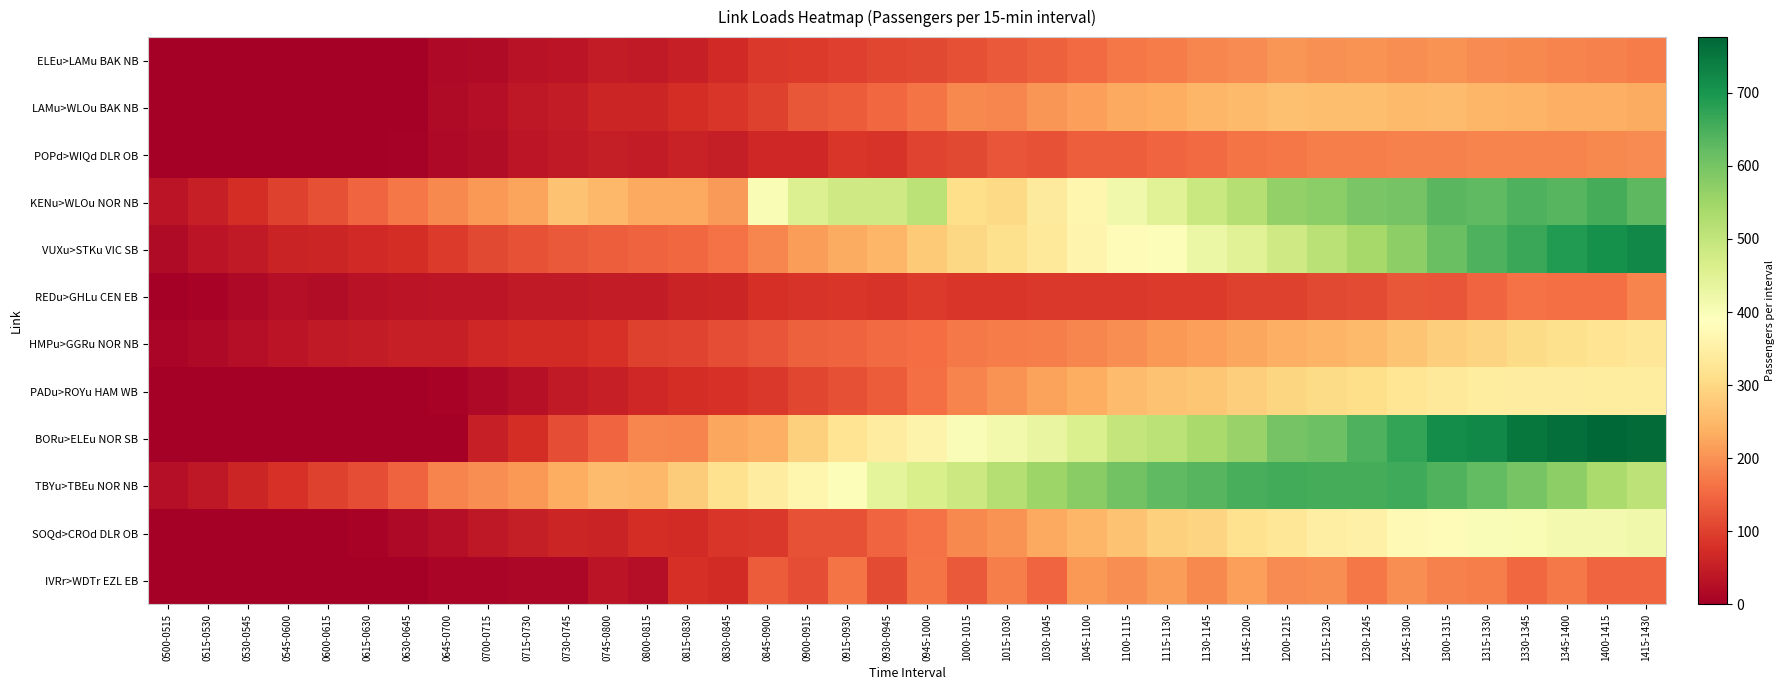

Reading left to right, list all the values displayed in this chart.

ELEu>LAMu BAK NB: 0500-0515=0.0	0515-0530=0.0	0530-0545=0.0	0545-0600=0.0	0600-0615=0.0	0615-0630=0.0	0630-0645=0.0	0645-0700=16.1	0700-0715=20.7	0715-0730=30.6	0730-0745=34.5	0745-0800=46.4	0800-0815=44.2	0815-0830=53.7	0830-0845=68.3	0845-0900=88.3	0900-0915=91.1	0915-0930=99.3	0930-0945=108.8	0945-1000=109.9	1000-1015=118.7	1015-1030=132.3	1030-1045=141.6	1045-1100=151.7	1100-1115=169.2	1115-1130=174.7	1130-1145=187.4	1145-1200=193.1	1200-1215=203.2	1215-1230=198.9	1230-1245=201.0	1245-1300=197.0	1300-1315=200.3	1315-1330=192.8	1330-1345=190.0	1345-1400=183.7	1400-1415=181.7	1415-1430=173.7
LAMu>WLOu BAK NB: 0500-0515=0.0	0515-0530=0.0	0530-0545=0.0	0545-0600=0.0	0600-0615=0.0	0615-0630=0.0	0630-0645=0.0	0645-0700=20.2	0700-0715=26.5	0715-0730=40.7	0730-0745=46.4	0745-0800=63.2	0800-0815=61.5	0815-0830=74.6	0830-0845=86.7	0845-0900=101.5	0900-0915=128.9	0915-0930=135.4	0930-0945=151.1	0945-1000=164.0	1000-1015=188.3	1015-1030=185.3	1030-1045=203.6	1045-1100=215.3	1100-1115=229.9	1115-1130=235.2	1130-1145=246.9	1145-1200=252.4	1200-1215=260.9	1215-1230=258.5	1230-1245=259.3	1245-1300=254.5	1300-1315=256.0	1315-1330=247.5	1330-1345=244.9	1345-1400=237.9	1400-1415=237.8	1415-1430=232.6
POPd>WIQd DLR OB: 0500-0515=0.0	0515-0530=0.0	0530-0545=0.0	0545-0600=0.0	0600-0615=0.0	0615-0630=0.0	0630-0645=3.5	0645-0700=16.0	0700-0715=22.8	0715-0730=36.5	0730-0745=42.6	0745-0800=50.9	0800-0815=46.0	0815-0830=55.2	0830-0845=51.2	0845-0900=64.9	0900-0915=66.2	0915-0930=86.6	0930-0945=83.1	0945-1000=104.3	1000-1015=111.4	1015-1030=125.7	1030-1045=123.8	1045-1100=139.4	1100-1115=138.8	1115-1130=147.4	1130-1145=152.7	1145-1200=164.1	1200-1215=169.7	1215-1230=177.8	1230-1245=178.2	1245-1300=181.2	1300-1315=181.1	1315-1330=184.6	1330-1345=183.0	1345-1400=184.1	1400-1415=188.7	1415-1430=193.9
KENu>WLOu NOR NB: 0500-0515=33.5	0515-0530=53.3	0530-0545=75.1	0545-0600=101.9	0600-0615=119.4	0615-0630=148.0	0630-0645=168.3	0645-0700=190.8	0700-0715=207.3	0715-0730=223.5	0730-0745=265.2	0745-0800=250.7	0800-0815=227.7	0815-0830=229.7	0830-0845=210.7	0845-0900=403.0	0900-0915=456.3	0915-0930=479.9	0930-0945=481.3	0945-1000=511.9	1000-1015=310.2	1015-1030=302.3	1030-1045=337.2	1045-1100=366.4	1100-1115=417.1	1115-1130=448.9	1130-1145=489.2	1145-1200=519.4	1200-1215=565.0	1215-1230=573.1	1230-1245=595.7	1245-1300=602.6	1300-1315=632.7	1315-1330=626.2	1330-1345=643.6	1345-1400=633.9	1400-1415=654.2	1415-1430=629.5
VUXu>STKu VIC SB: 0500-0515=20.6	0515-0530=35.2	0530-0545=45.3	0545-0600=57.7	0600-0615=61.4	0615-0630=67.7	0630-0645=72.9	0645-0700=93.3	0700-0715=110.2	0715-0730=123.4	0730-0745=130.4	0745-0800=137.8	0800-0815=142.9	0815-0830=149.3	0830-0845=160.7	0845-0900=187.5	0900-0915=214.6	0915-0930=231.4	0930-0945=246.4	0945-1000=276.4	1000-1015=299.8	1015-1030=313.1	1030-1045=333.0	1045-1100=362.4	1100-1115=377.9	1115-1130=395.4	1130-1145=424.6	1145-1200=450.2	1200-1215=482.1	1215-1230=513.1	1230-1245=540.7	1245-1300=571.0	1300-1315=613.1	1315-1330=643.1	1330-1345=664.9	1345-1400=691.0	1400-1415=707.3	1415-1430=723.5
REDu>GHLu CEN EB: 0500-0515=2.5	0515-0530=8.0	0530-0545=15.5	0545-0600=24.4	0600-0615=22.3	0615-0630=31.1	0630-0645=35.2	0645-0700=38.9	0700-0715=37.4	0715-0730=43.8	0730-0745=42.9	0745-0800=47.5	0800-0815=45.6	0815-0830=60.0	0830-0845=62.6	0845-0900=76.9	0900-0915=84.7	0915-0930=86.8	0930-0945=82.8	0945-1000=92.6	1000-1015=87.6	1015-1030=87.1	1030-1045=89.3	1045-1100=90.7	1100-1115=88.1	1115-1130=93.7	1130-1145=93.7	1145-1200=101.7	1200-1215=100.5	1215-1230=111.5	1230-1245=114.6	1245-1300=129.1	1300-1315=127.2	1315-1330=146.7	1330-1345=163.7	1345-1400=158.4	1400-1415=159.9	1415-1430=182.7
HMPu>GGRu NOR NB: 0500-0515=9.5	0515-0530=17.1	0530-0545=24.3	0545-0600=34.1	0600-0615=42.7	0615-0630=47.9	0630-0645=52.0	0645-0700=53.5	0700-0715=64.7	0715-0730=69.8	0730-0745=72.7	0745-0800=80.7	0800-0815=102.7	0815-0830=103.5	0830-0845=116.1	0845-0900=125.8	0900-0915=140.8	0915-0930=143.7	0930-0945=151.6	0945-1000=157.1	1000-1015=171.2	1015-1030=173.0	1030-1045=177.1	1045-1100=186.7	1100-1115=196.6	1115-1130=207.0	1130-1145=215.6	1145-1200=225.8	1200-1215=238.6	1215-1230=245.3	1230-1245=253.1	1245-1300=268.8	1300-1315=284.1	1315-1330=292.6	1330-1345=305.3	1345-1400=313.8	1400-1415=324.0	1415-1430=330.1
PADu>ROYu HAM WB: 0500-0515=0.0	0515-0530=0.0	0530-0545=0.0	0545-0600=0.0	0600-0615=0.0	0615-0630=0.0	0630-0645=2.6	0645-0700=8.7	0700-0715=16.1	0715-0730=27.8	0730-0745=42.5	0745-0800=53.9	0800-0815=64.8	0815-0830=75.4	0830-0845=81.5	0845-0900=89.8	0900-0915=106.7	0915-0930=120.8	0930-0945=135.0	0945-1000=158.0	1000-1015=184.2	1015-1030=203.1	1030-1045=218.3	1045-1100=236.2	1100-1115=254.9	1115-1130=265.8	1130-1145=271.3	1145-1200=283.8	1200-1215=294.6	1215-1230=303.5	1230-1245=311.5	1245-1300=326.1	1300-1315=335.2	1315-1330=342.3	1330-1345=342.7	1345-1400=344.0	1400-1415=340.2	1415-1430=340.0
BORu>ELEu NOR SB: 0500-0515=0.0	0515-0530=0.0	0530-0545=0.0	0545-0600=0.0	0600-0615=0.0	0615-0630=0.0	0630-0645=0.0	0645-0700=0.0	0700-0715=51.9	0715-0730=74.4	0730-0745=116.2	0745-0800=146.4	0800-0815=186.1	0815-0830=182.4	0830-0845=225.4	0845-0900=239.4	0900-0915=285.3	0915-0930=321.8	0930-0945=343.8	0945-1000=359.7	1000-1015=399.4	1015-1030=414.2	1030-1045=433.1	1045-1100=463.9	1100-1115=499.3	1115-1130=511.8	1130-1145=537.4	1145-1200=560.7	1200-1215=601.4	1215-1230=611.9	1230-1245=645.6	1245-1300=672.4	1300-1315=713.8	1315-1330=722.9	1330-1345=751.4	1345-1400=763.2	1400-1415=776.2	1415-1430=768.6
TBYu>TBEu NOR NB: 0500-0515=24.7	0515-0530=40.4	0530-0545=62.7	0545-0600=80.0	0600-0615=102.2	0615-0630=117.8	0630-0645=144.6	0645-0700=184.3	0700-0715=194.6	0715-0730=207.1	0730-0745=235.3	0745-0800=257.1	0800-0815=251.2	0815-0830=279.1	0830-0845=316.4	0845-0900=344.2	0900-0915=364.0	0915-0930=397.2	0930-0945=440.4	0945-1000=464.3	1000-1015=487.6	1015-1030=520.0	1030-1045=552.4	1045-1100=576.4	1100-1115=605.6	1115-1130=626.9	1130-1145=635.0	1145-1200=650.5	1200-1215=656.5	1215-1230=653.5	1230-1245=653.3	1245-1300=660.9	1300-1315=640.4	1315-1330=624.1	1330-1345=598.2	1345-1400=571.2	1400-1415=534.5	1415-1430=508.7
SOQd>CROd DLR OB: 0500-0515=0.0	0515-0530=0.0	0530-0545=0.0	0545-0600=0.0	0600-0615=0.0	0615-0630=6.2	0630-0645=15.6	0645-0700=24.8	0700-0715=41.4	0715-0730=50.1	0730-0745=60.8	0745-0800=59.1	0800-0815=73.6	0815-0830=70.5	0830-0845=87.4	0845-0900=89.2	0900-0915=123.5	0915-0930=121.9	0930-0945=146.9	0945-1000=163.2	1000-1015=189.4	1015-1030=201.8	1030-1045=228.5	1045-1100=247.2	1100-1115=264.4	1115-1130=287.3	1130-1145=292.5	1145-1200=317.4	1200-1215=329.1	1215-1230=348.3	1230-1245=354.1	1245-1300=375.0	1300-1315=380.9	1315-1330=400.0	1330-1345=400.7	1345-1400=411.3	1400-1415=411.7	1415-1430=415.6
IVRr>WDTr EZL EB: 0500-0515=0.0	0515-0530=0.0	0530-0545=0.0	0545-0600=0.0	0600-0615=0.0	0615-0630=0.0	0630-0645=0.0	0645-0700=9.6	0700-0715=9.6	0715-0730=14.9	0730-0745=14.9	0745-0800=34.3	0800-0815=24.8	0815-0830=76.5	0830-0845=71.2	0845-0900=135.4	0900-0915=116.0	0915-0930=165.8	0930-0945=114.1	0945-1000=165.7	1000-1015=131.3	1015-1030=176.9	1030-1045=147.0	1045-1100=208.3	1100-1115=194.8	1115-1130=215.1	1130-1145=188.8	1145-1200=216.9	1200-1215=192.4	1215-1230=195.3	1230-1245=168.2	1245-1300=197.0	1300-1315=181.7	1315-1330=178.8	1330-1345=150.3	1345-1400=171.9	1400-1415=147.9	1415-1430=146.0